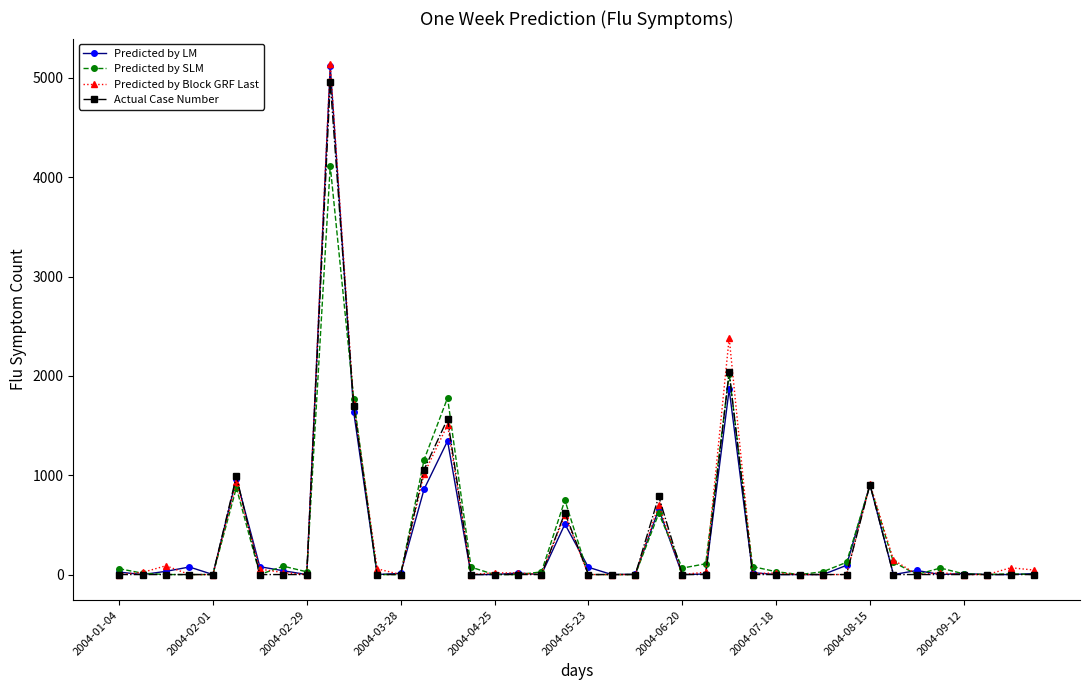

What is the difference between the second highest and second lowest values in the Predicted by Block GRF Last series?

2383.1